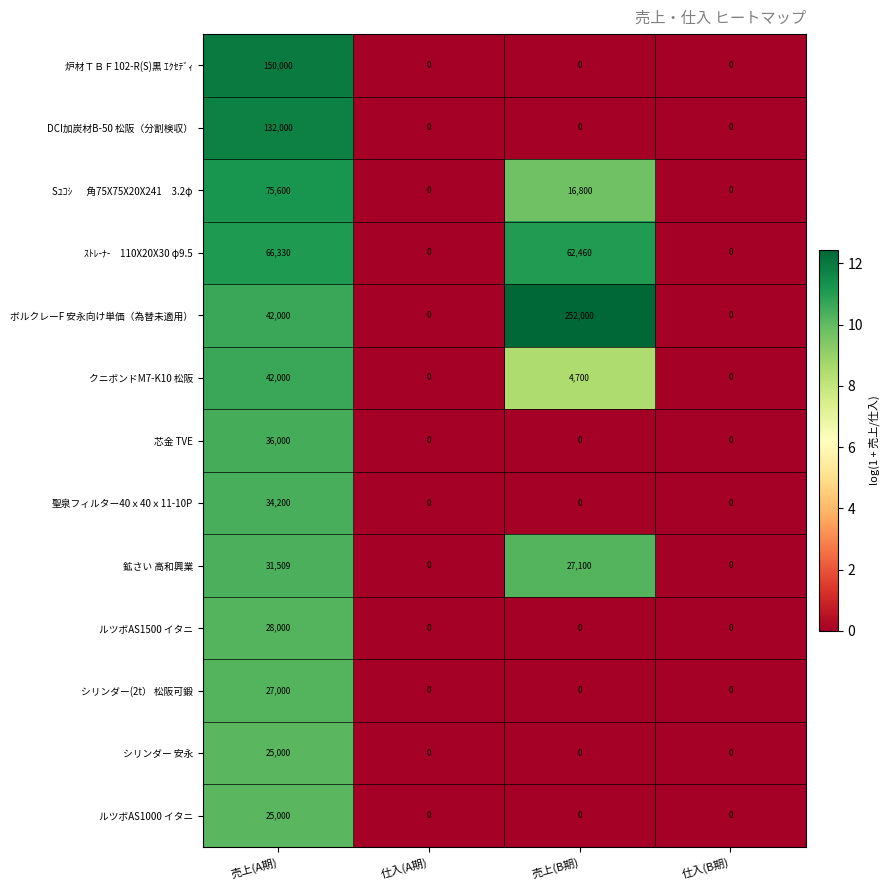

At which category is the sum across all series the highest?

売上(A期)